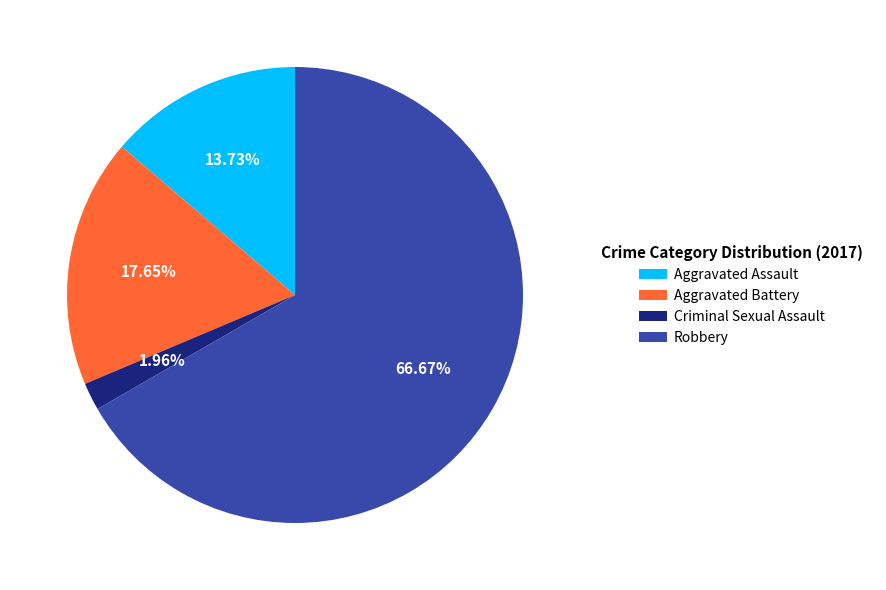

Count the number of slices in the pie.

4